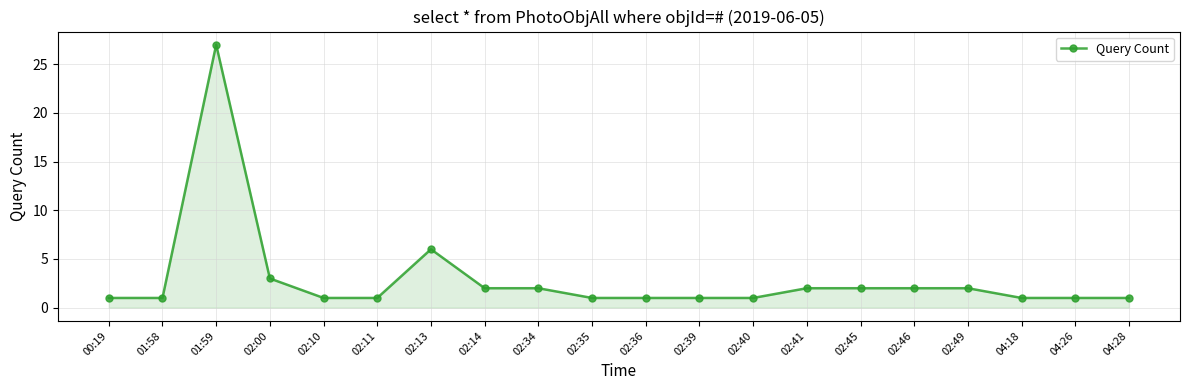

The chart shows a value of 1 at 02:14. True or false?

False